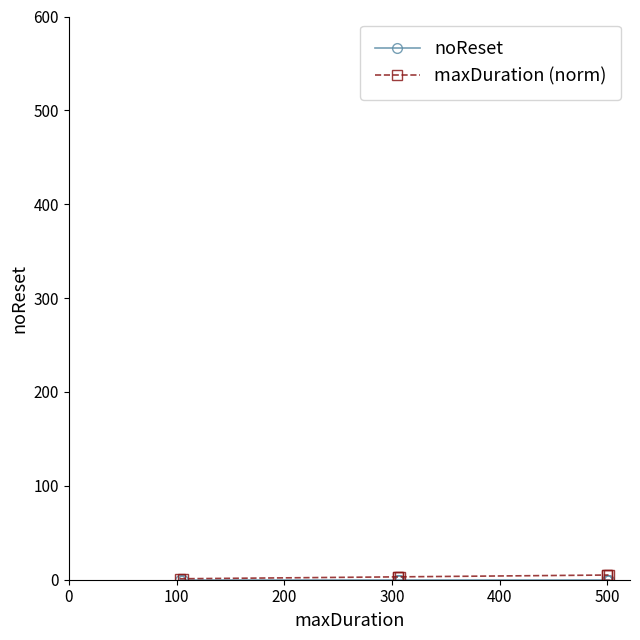

What is the approximate value of maxDuration (norm) at 400?

3.1